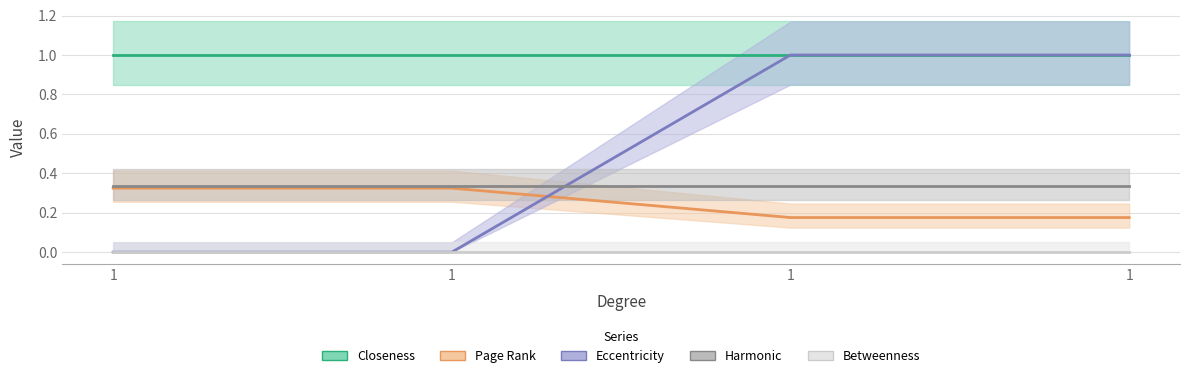

How many lines are shown in the chart?

5